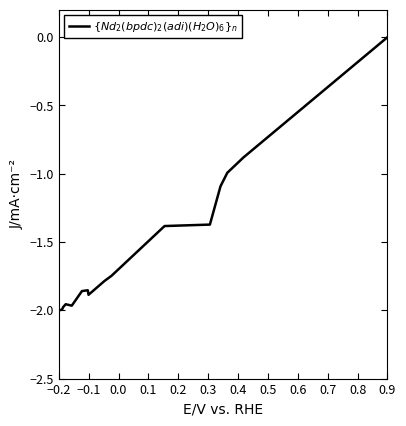

Does the chart display data point markers on the line(s)?

No